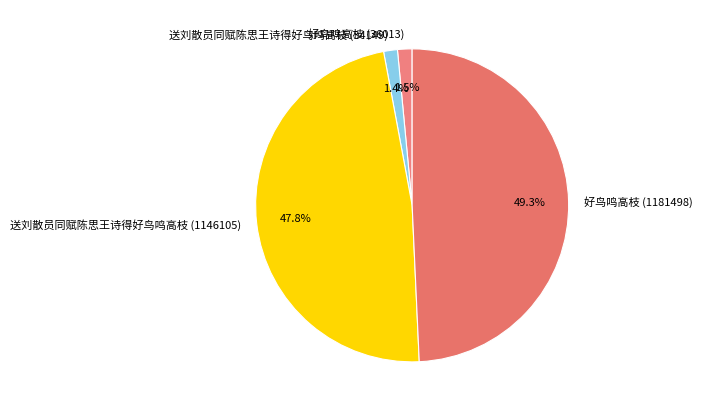

Which slice is the largest?

好鸟鸣高枝 (1181498)